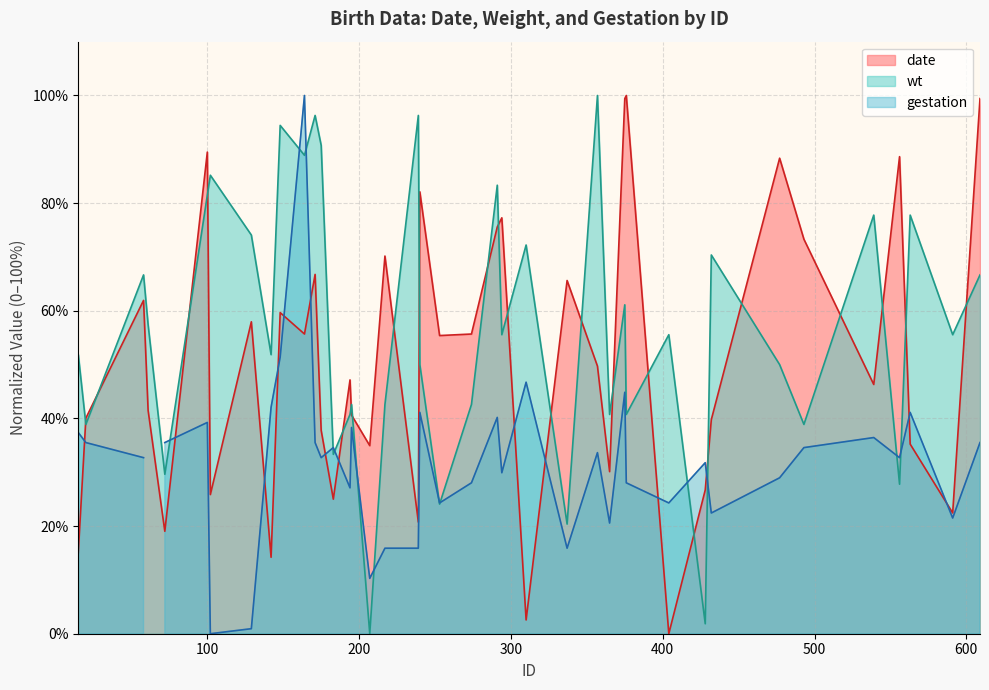

Between 171 and 183, which is larger?

171